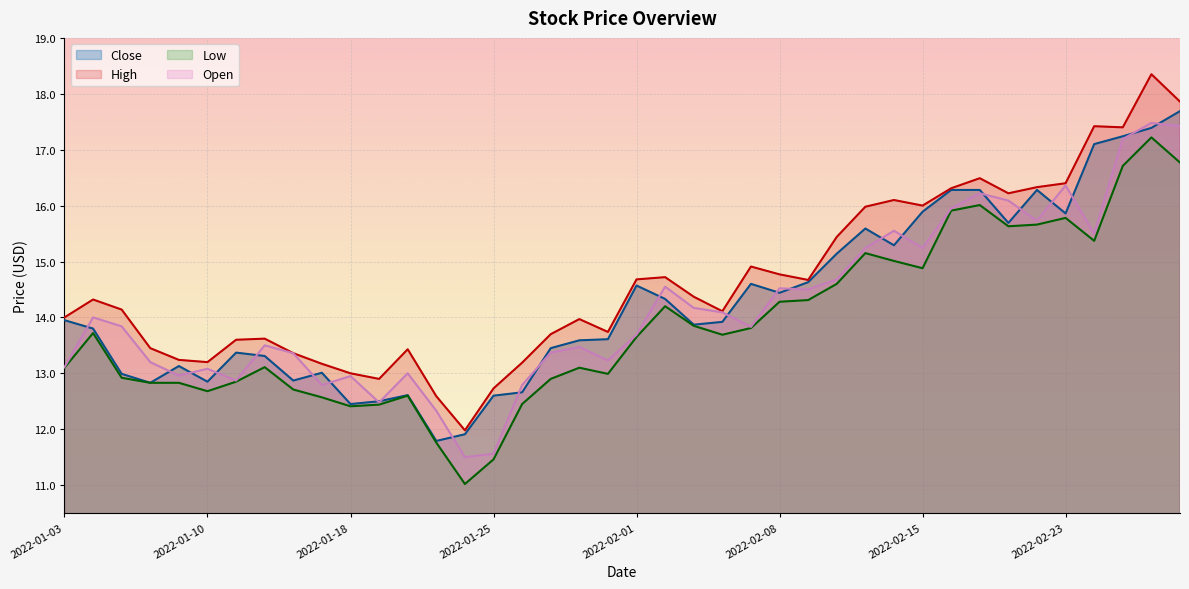

What is the approximate value of Low at 2022-01-14?

12.6